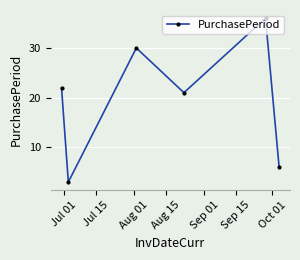

True or false: the data has more than 0 interior local peaks.

True